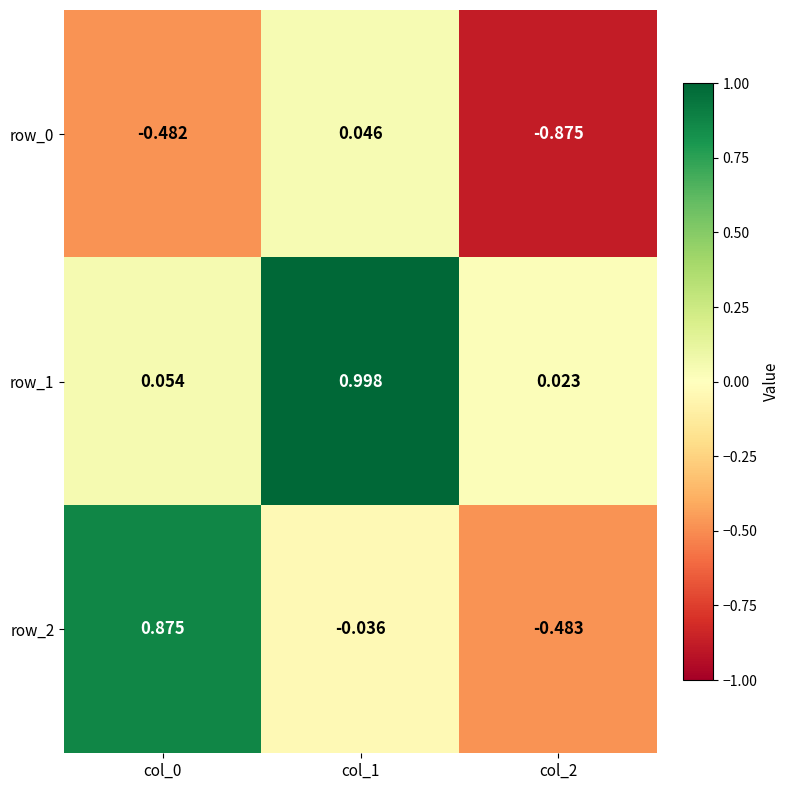

Is the value of row_1 at col_1 greater than the value of row_2 at col_2?

Yes